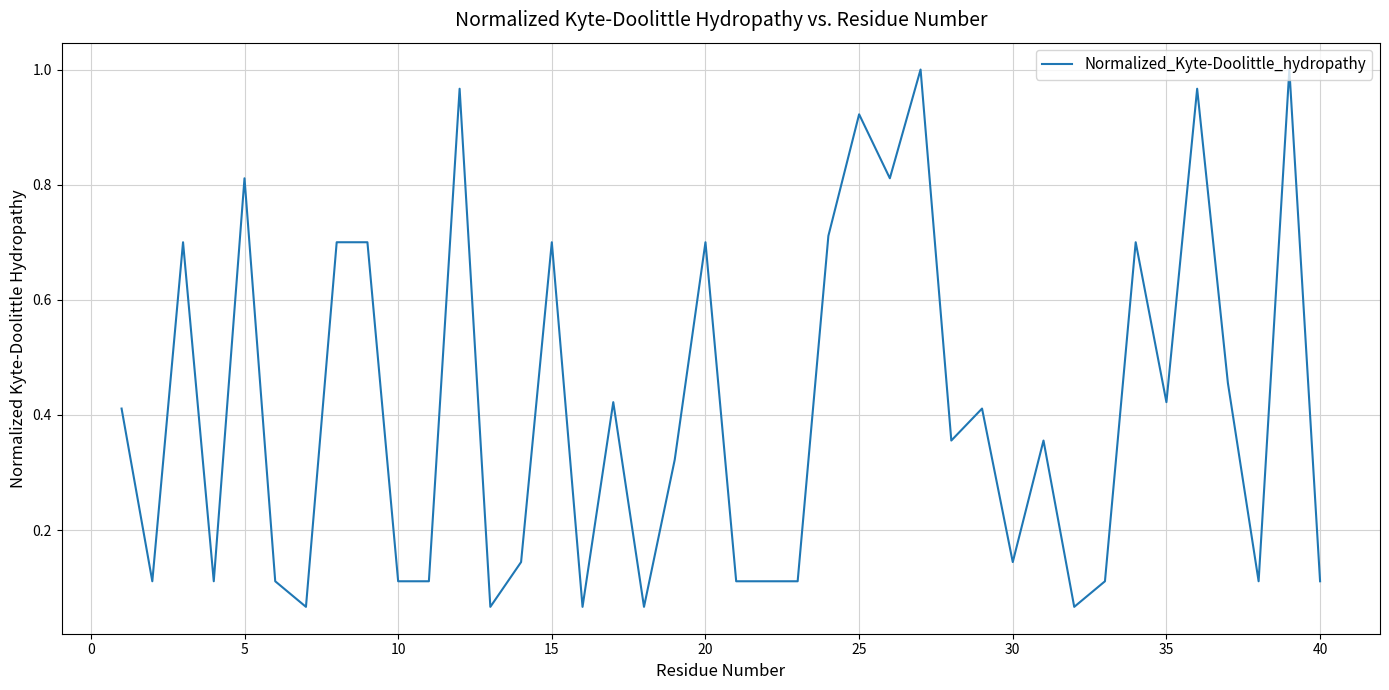

What is the minimum value shown in the chart?

0.1